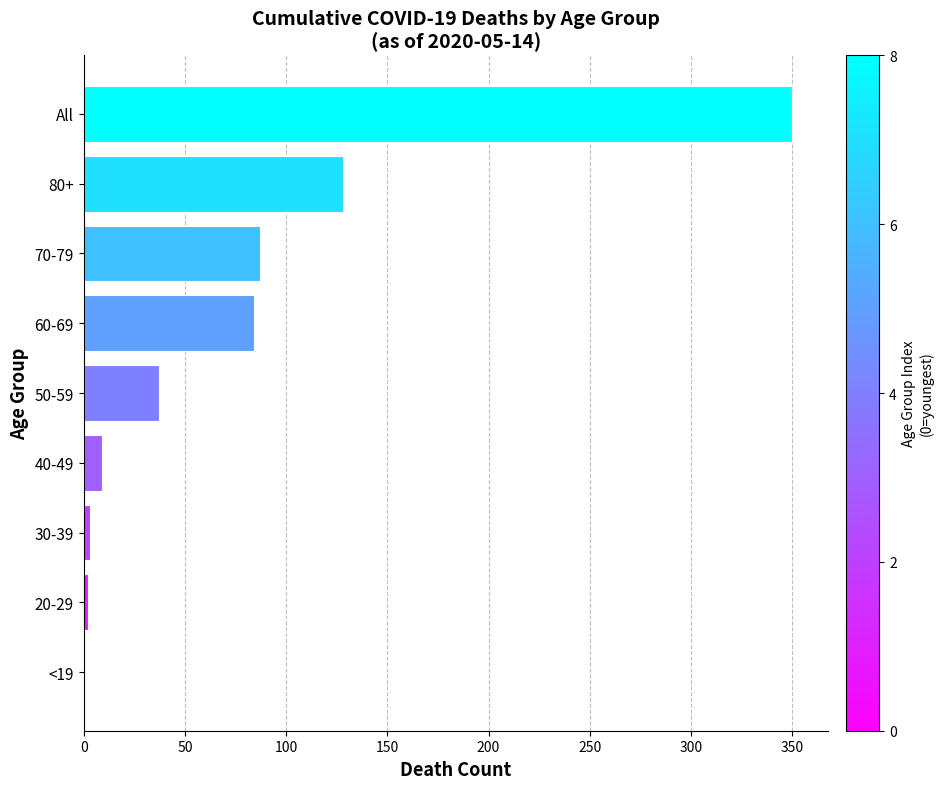

Are the bars horizontal?

Yes